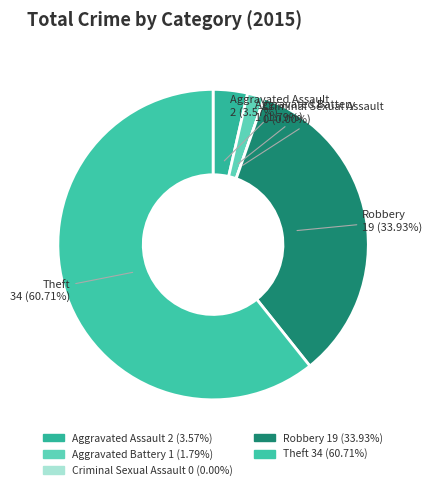

What is the change in value from Aggravated Assault to Aggravated Battery?

-1